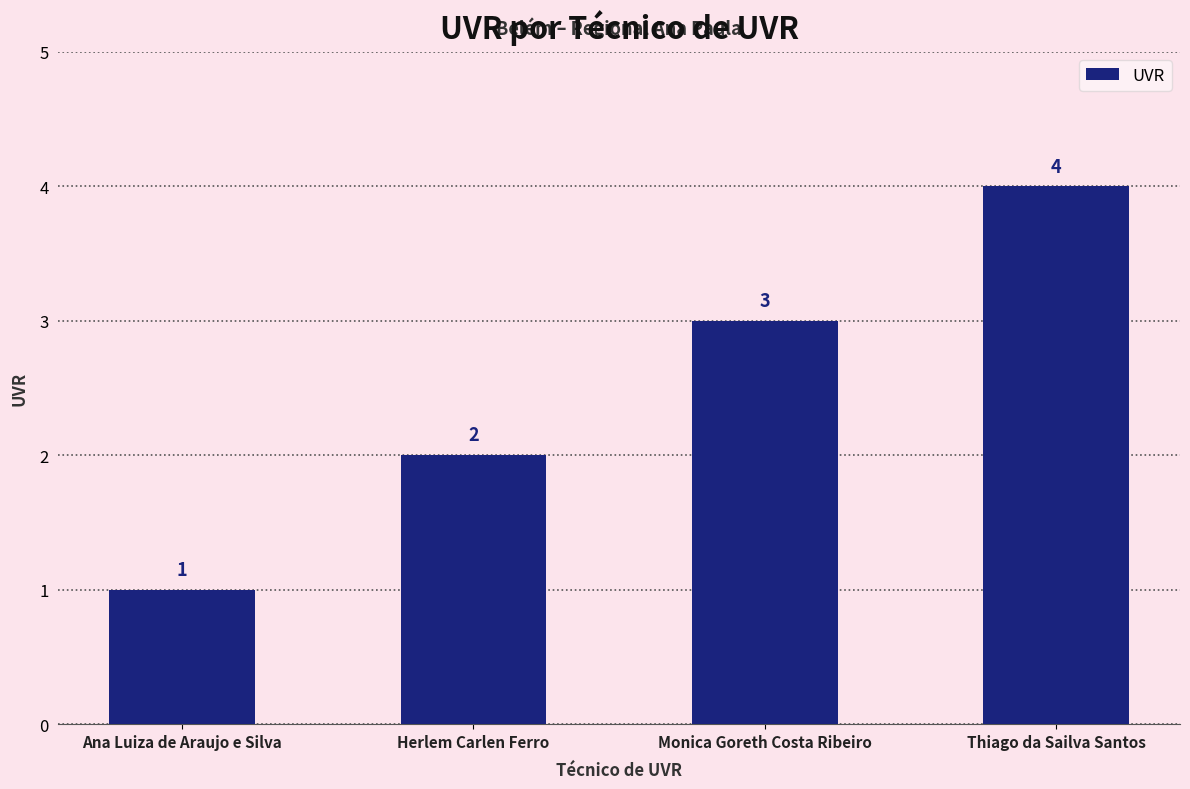

What is the change in value from Ana Luiza de Araujo e Silva to Monica Goreth Costa Ribeiro?

+2